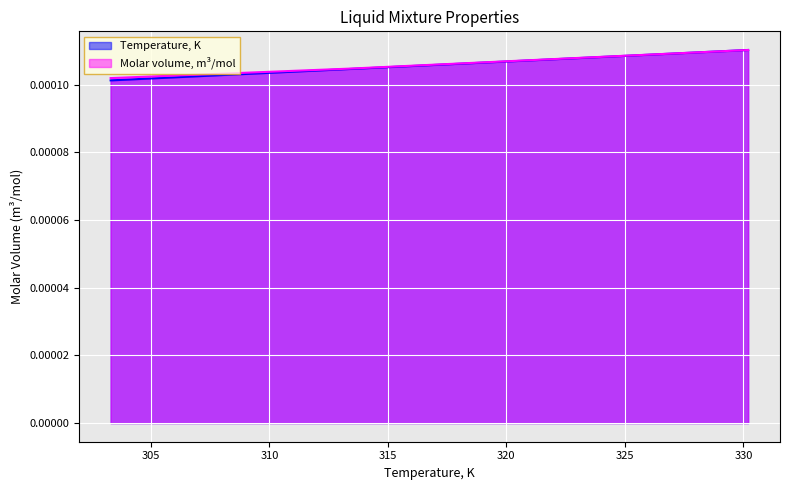

How many lines are shown in the chart?

2